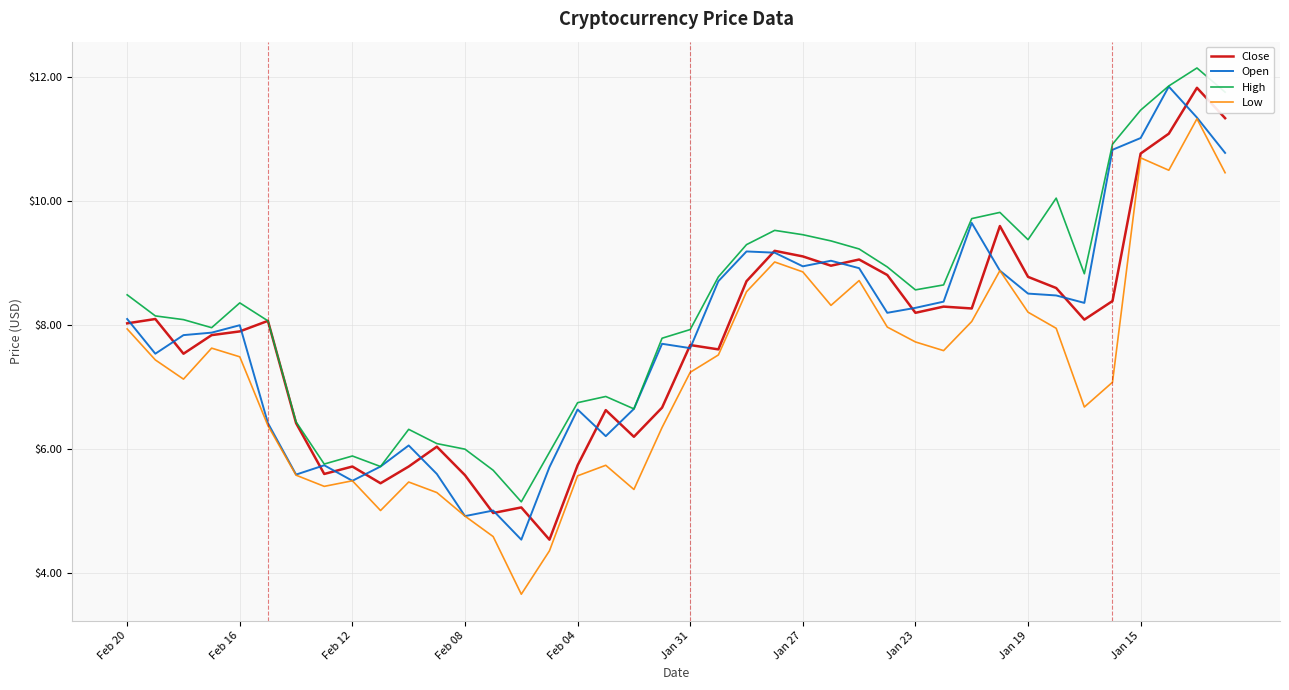

What is the maximum value shown in the chart?

12.2